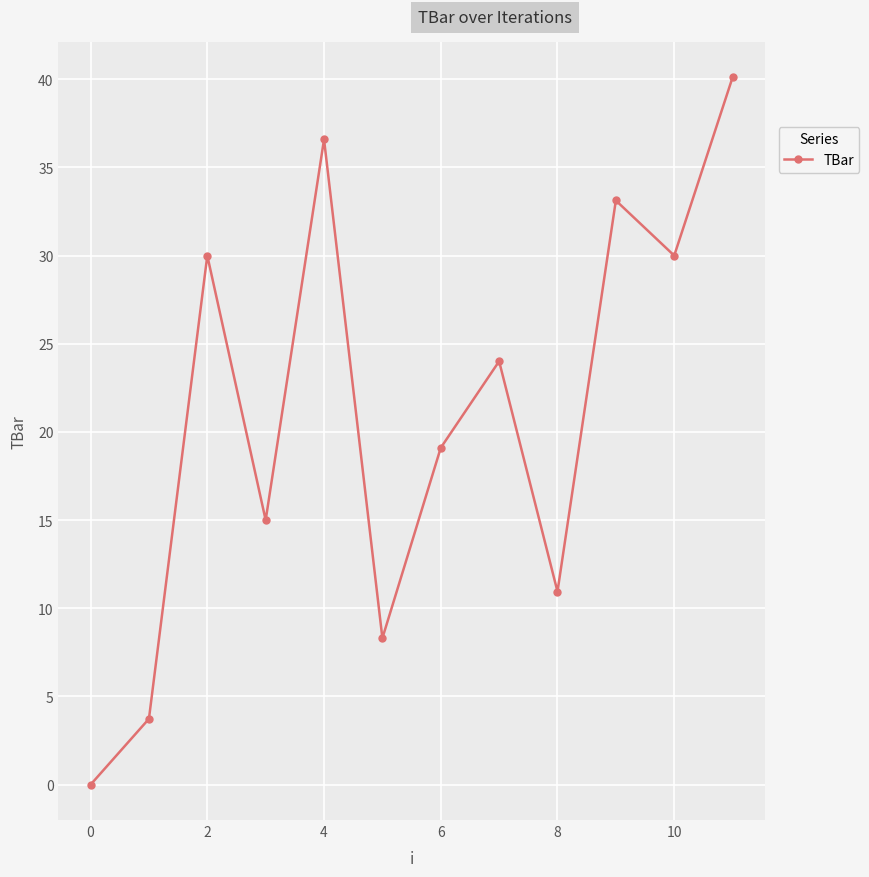

Is this an area chart (filled region under the line)?

No